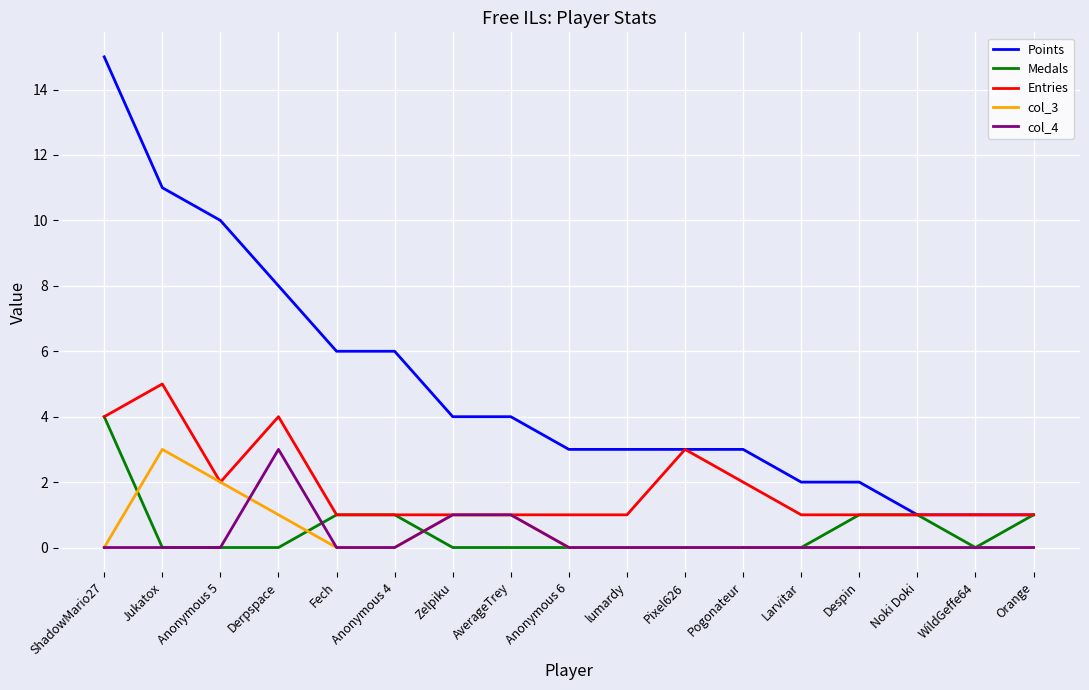

What is the sum of the Medals values at Fech and Anonymous 5?

1